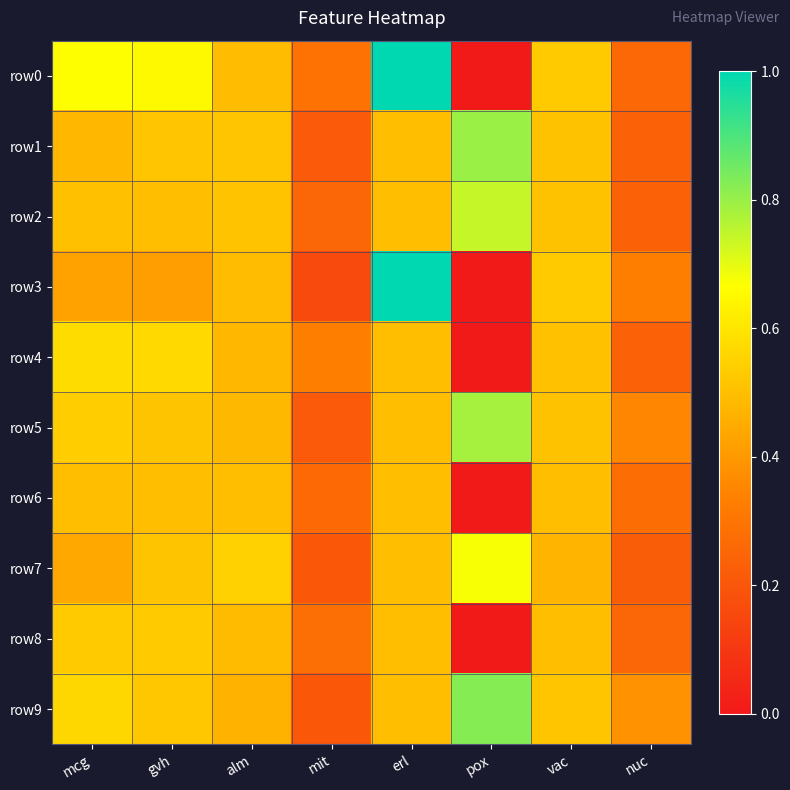

Which series has the widest spread of values?

row0